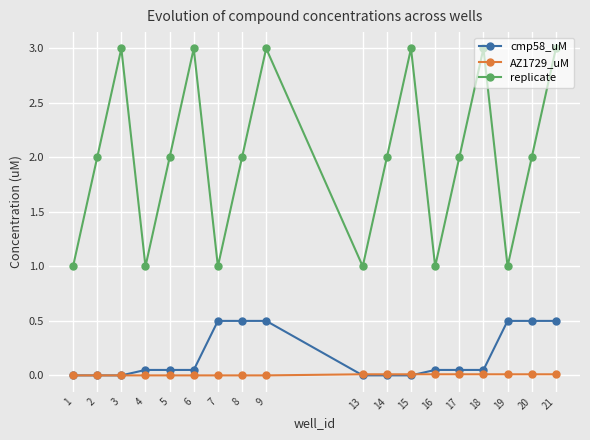

The replicate series shows 4.5 at 3. True or false?

False